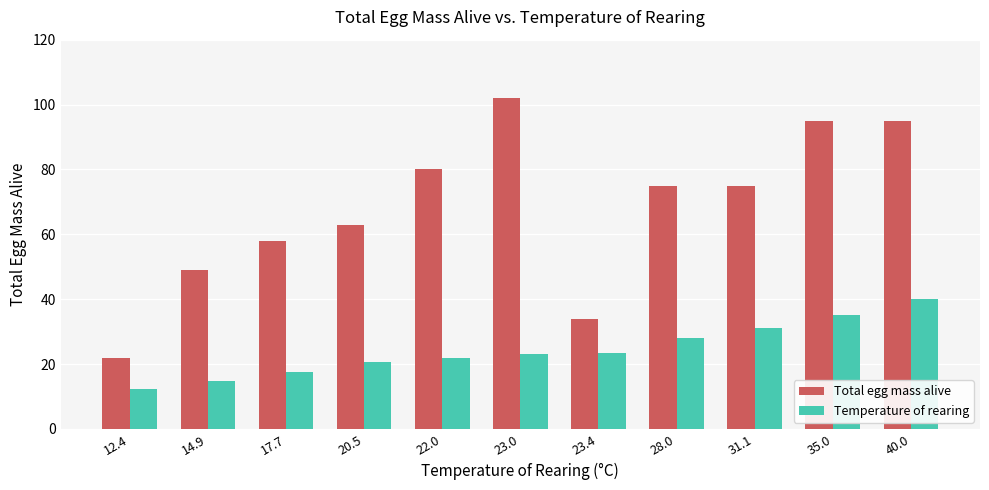

What is the label of the 6th bar from the right?

23.0